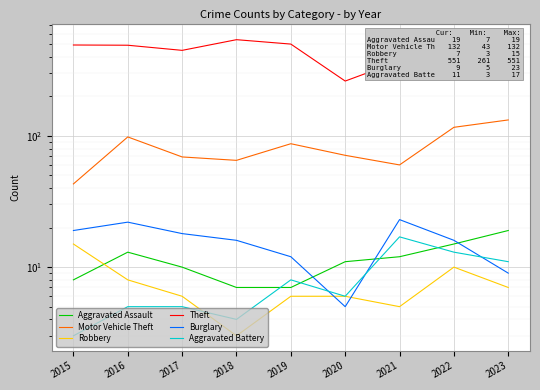

True or false: Burglary has more than 1 points higher than both neighbors.

True